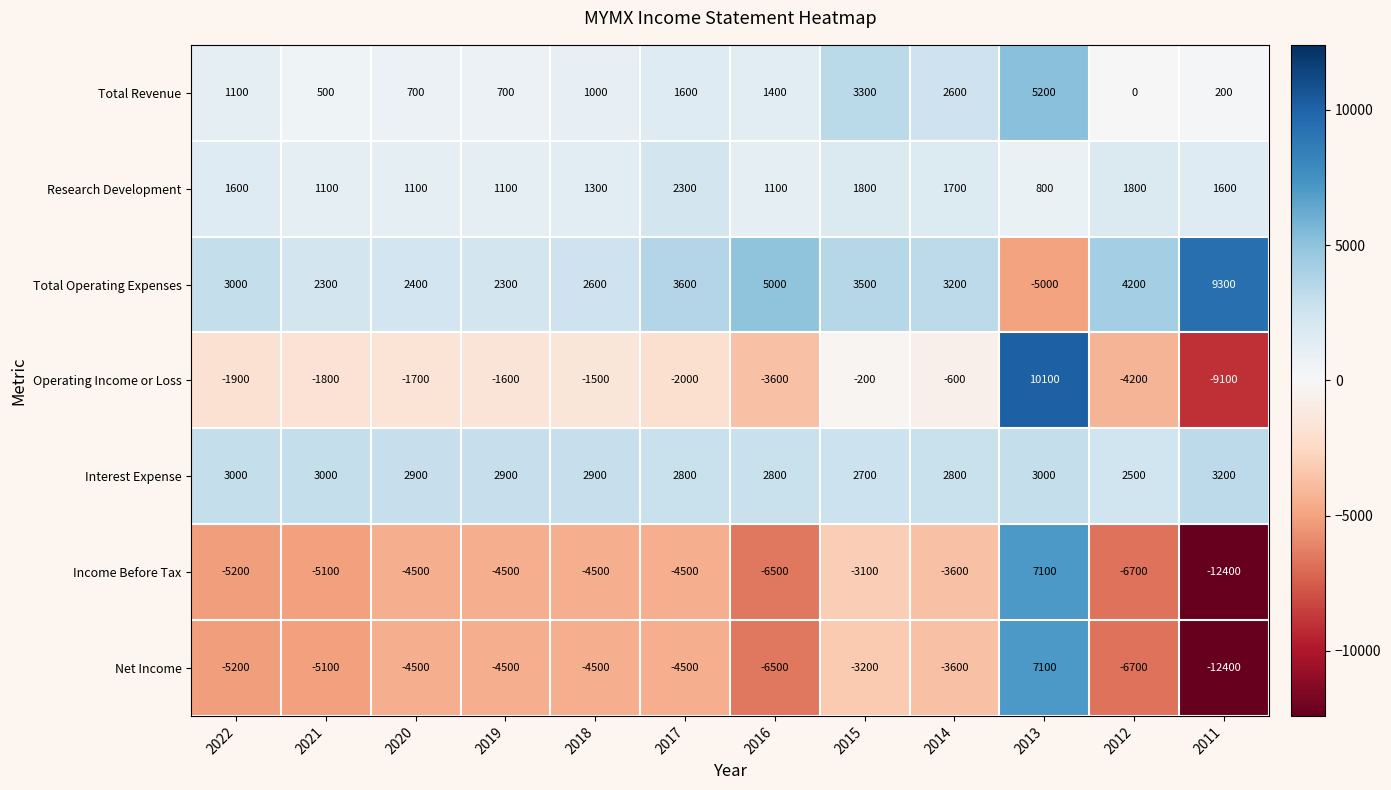

At which category is the sum across all series the highest?

2013